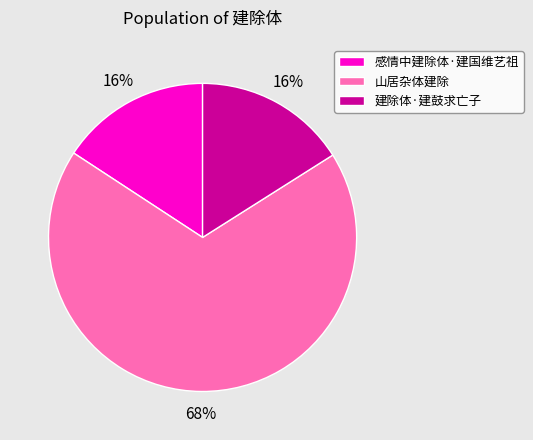

Do 建除体·建鼓求亡子 and 感情中建除体·建国维艺祖 together represent more than half of the pie?

No